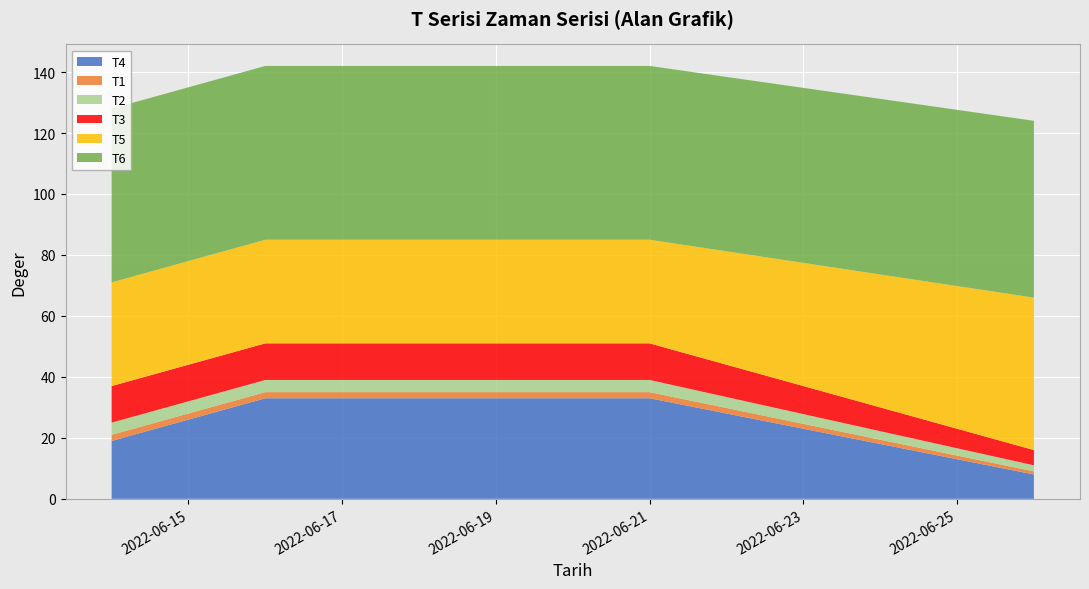

Reading right to left, what are all the values shown in this chart?

T4: 2022-06-26=8	2022-06-21=33	2022-06-19=33	2022-06-16=33	2022-06-14=19
T1: 2022-06-26=1	2022-06-21=2	2022-06-19=2	2022-06-16=2	2022-06-14=2
T2: 2022-06-26=2	2022-06-21=4	2022-06-19=4	2022-06-16=4	2022-06-14=4
T3: 2022-06-26=5	2022-06-21=12	2022-06-19=12	2022-06-16=12	2022-06-14=12
T5: 2022-06-26=50	2022-06-21=34	2022-06-19=34	2022-06-16=34	2022-06-14=34
T6: 2022-06-26=58	2022-06-21=57	2022-06-19=57	2022-06-16=57	2022-06-14=57